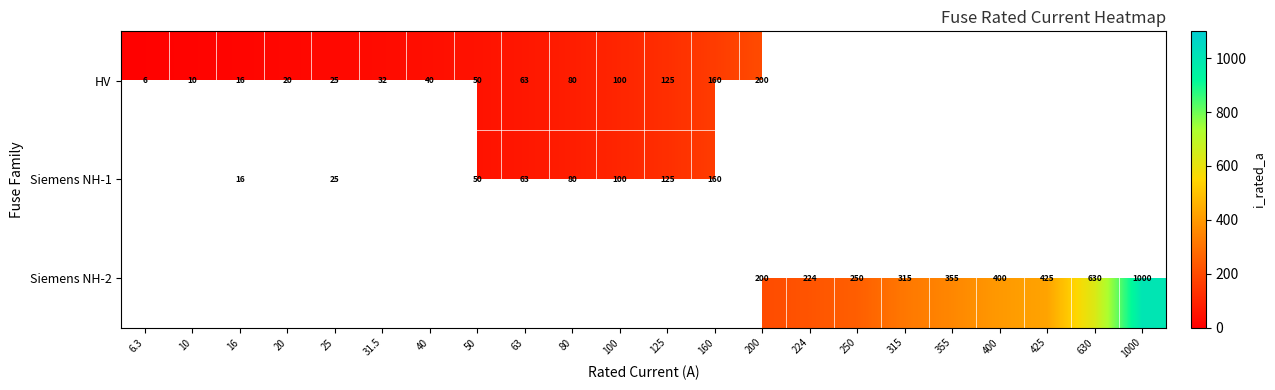

The value of Siemens NH-2 at 1000 is 1324.1. True or false?

False